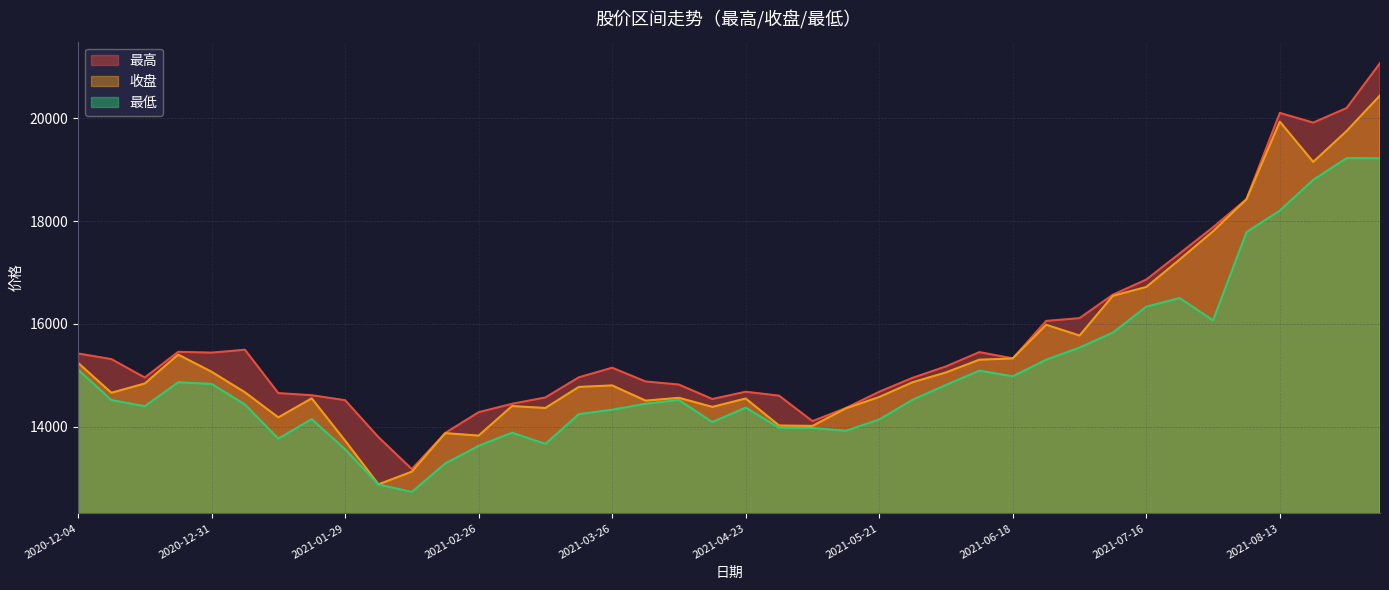

Which has a higher value, 2021-01-08 or 2021-01-15?

2021-01-08